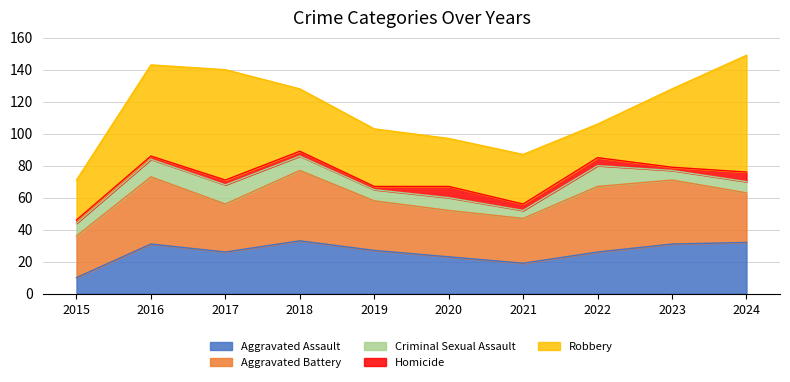

What is the sum of all Aggravated Battery values?

342